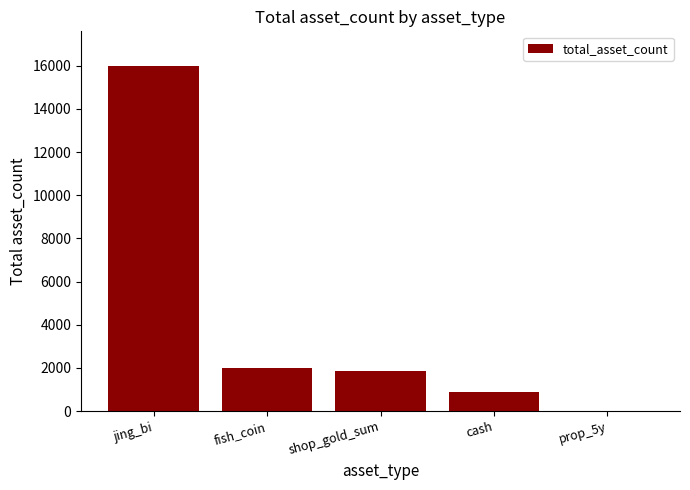

The chart shows a value of 866 at cash. True or false?

True